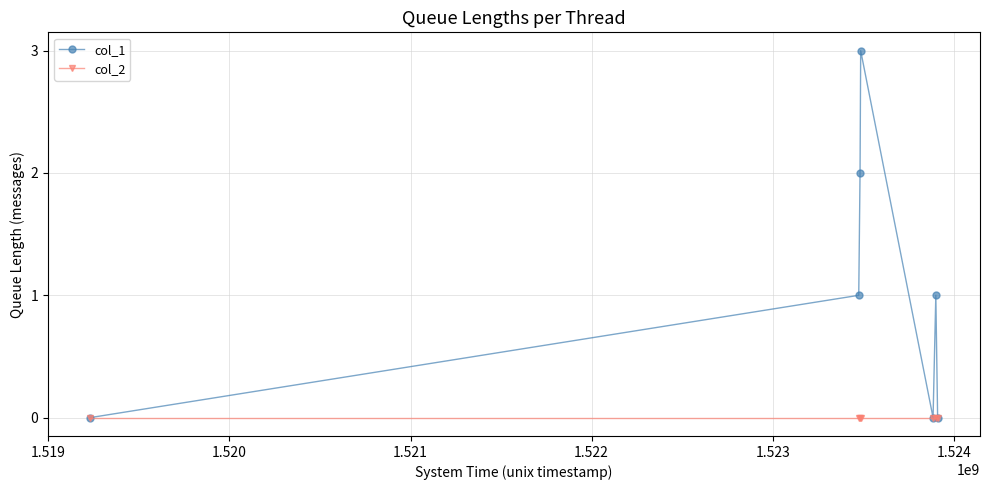

Which series has the largest range (max minus min)?

col_1